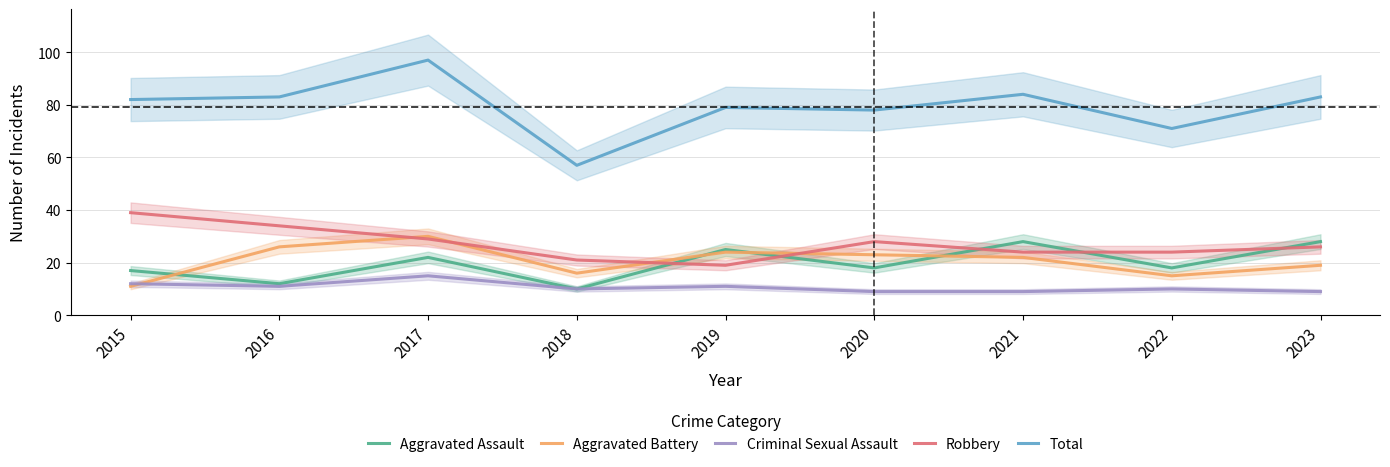

List the series in order of their peak value, highest first.

Total, Robbery, Aggravated Battery, Aggravated Assault, Criminal Sexual Assault